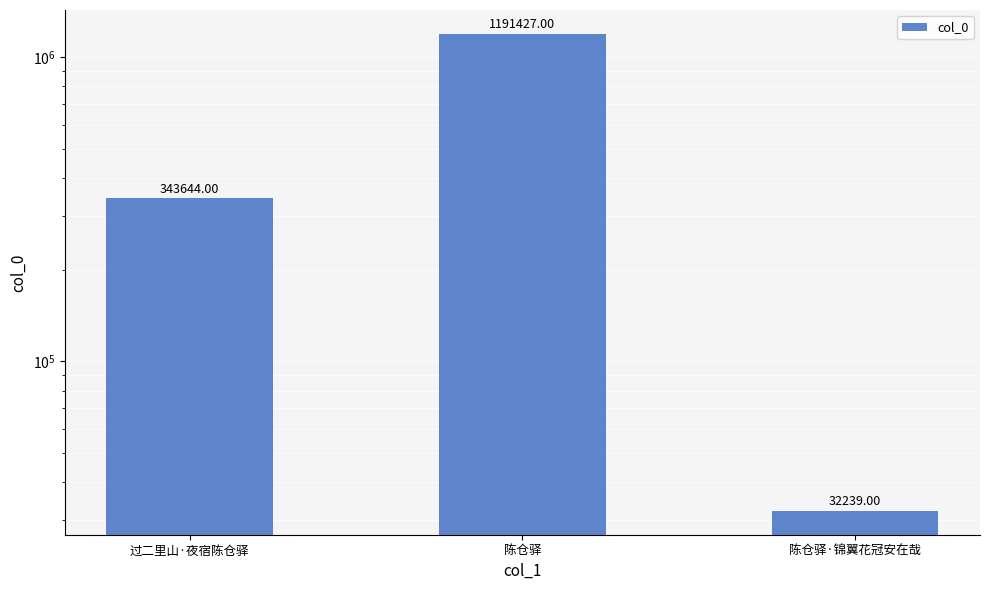

The value at 过二里山·夜宿陈仓驿 is 343644. True or false?

True